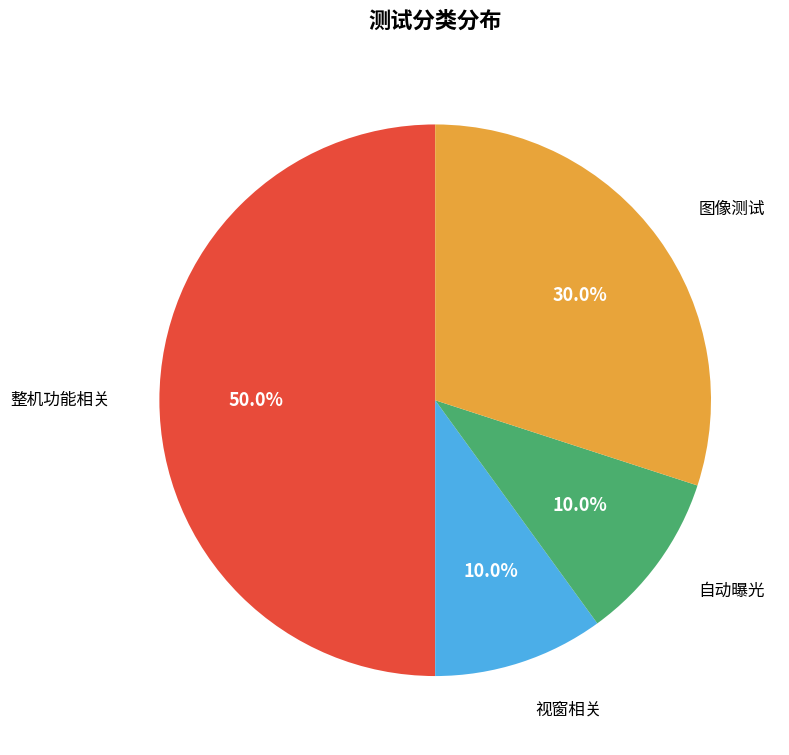

Count the number of slices in the pie.

4